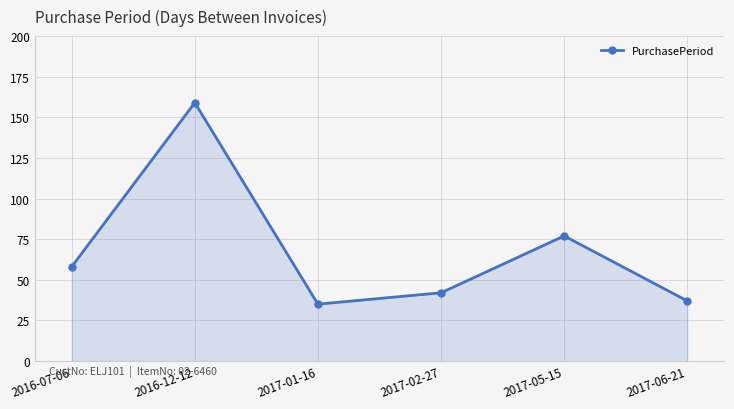

Does the chart display data point markers on the line(s)?

Yes